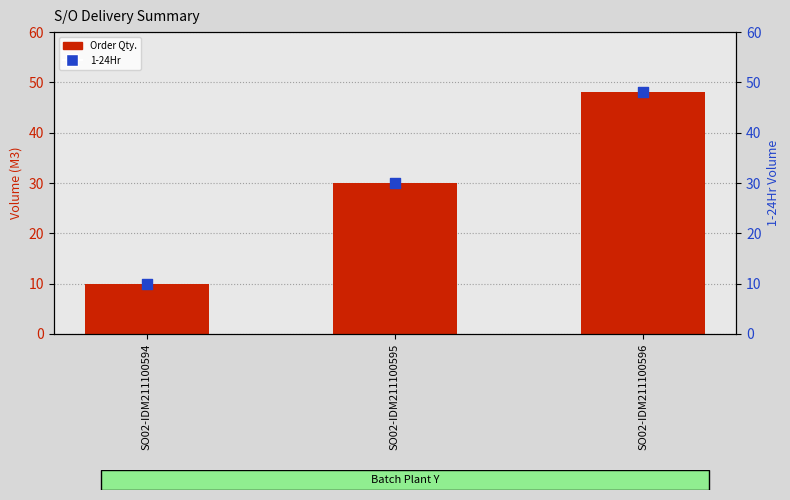

Is the value of Order Qty. at SO02-IDM211100594 greater than the value of 1-24Hr at SO02-IDM211100596?

No